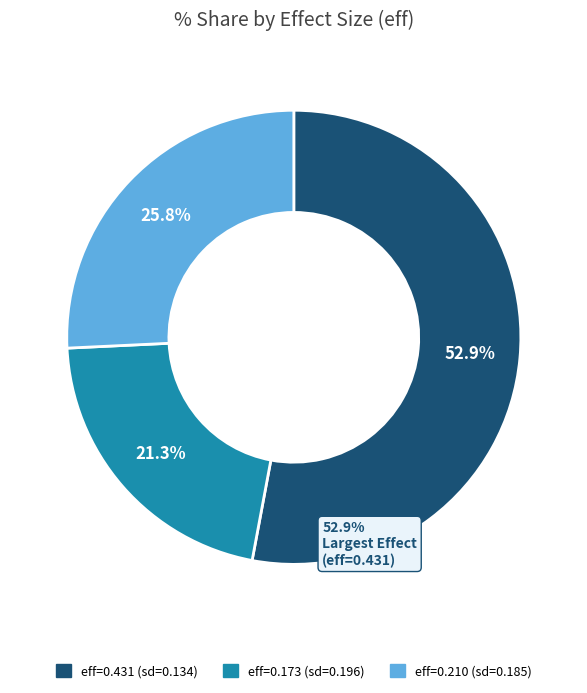

How many segments does this pie chart have?

3